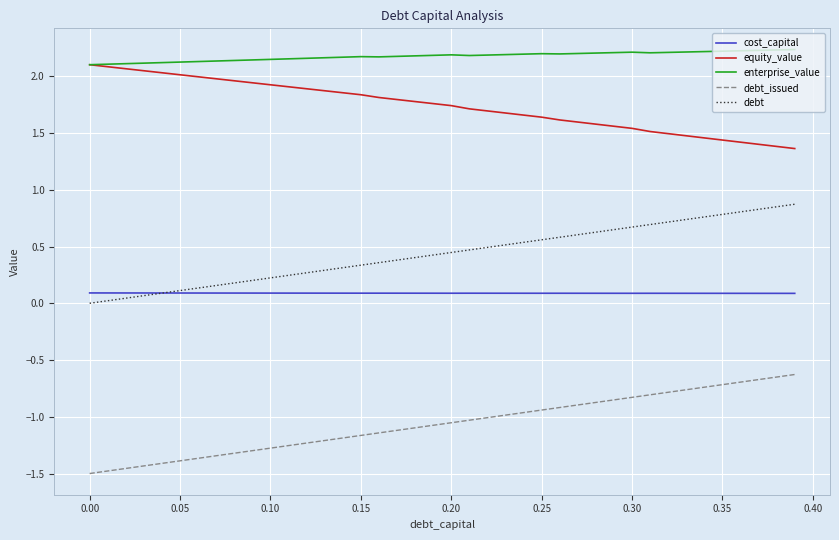

True or false: debt_issued and equity_value cross at least once.

False